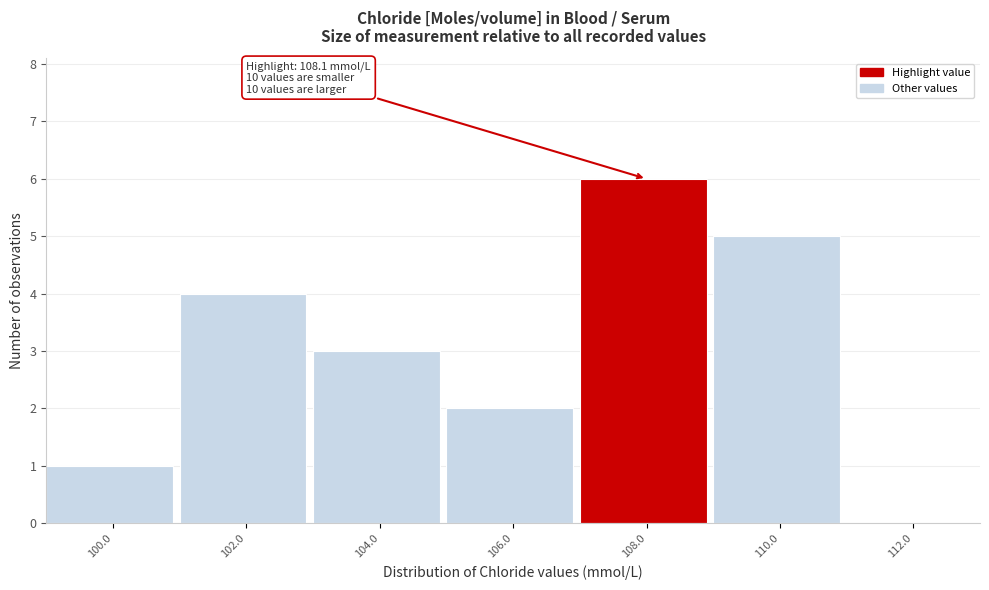

Reading left to right, extract all data points from this chart.

100.0=1	102.0=4	104.0=3	106.0=2	108.0=6	110.0=5	112.0=0